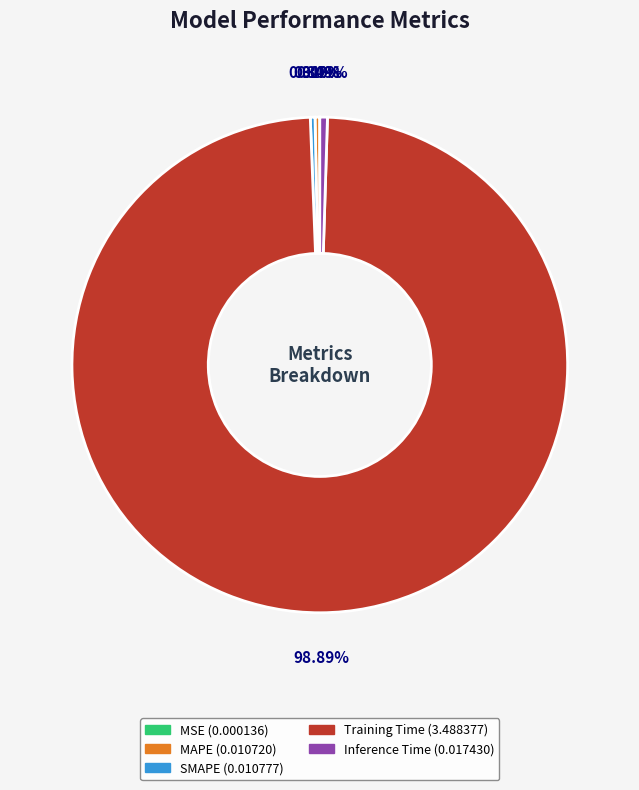

To the nearest percent, what is the average slice percentage?

20%